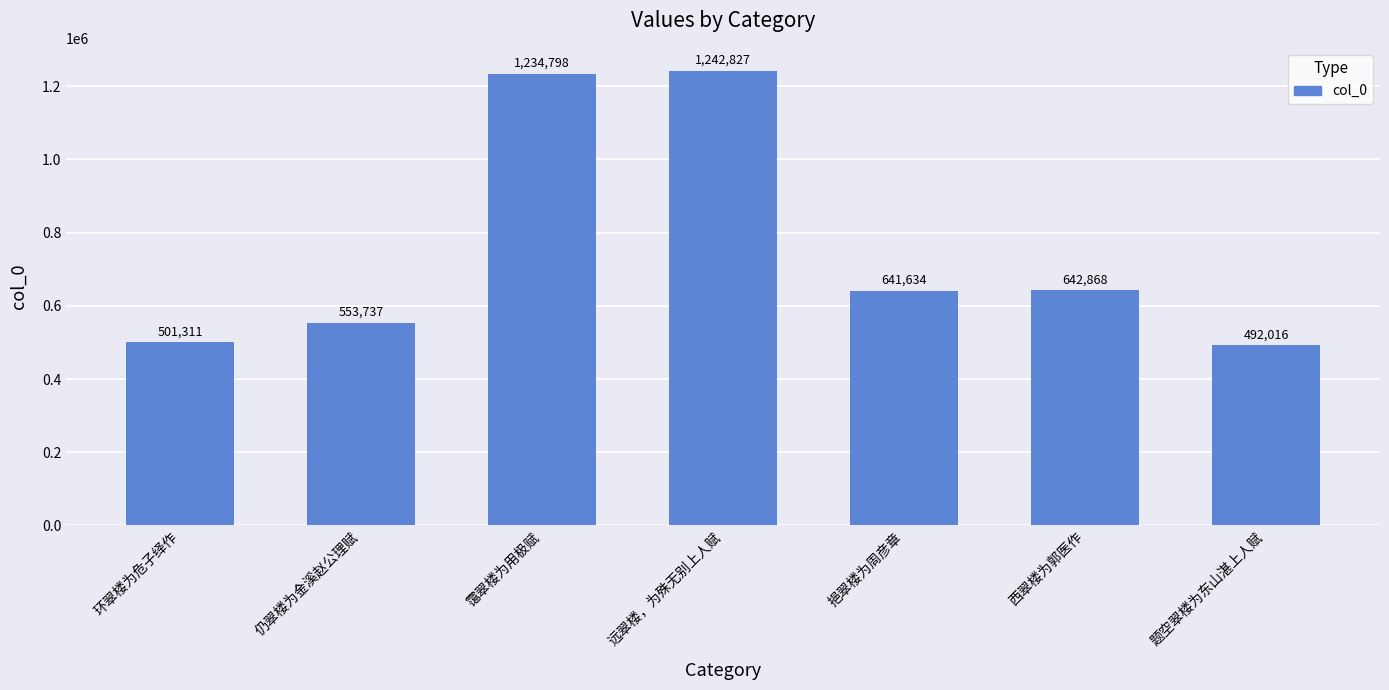

What is the maximum value shown in the chart?

1242827